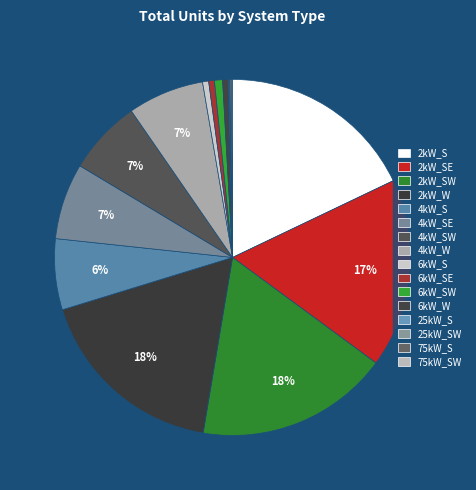

How many segments does this pie chart have?

16